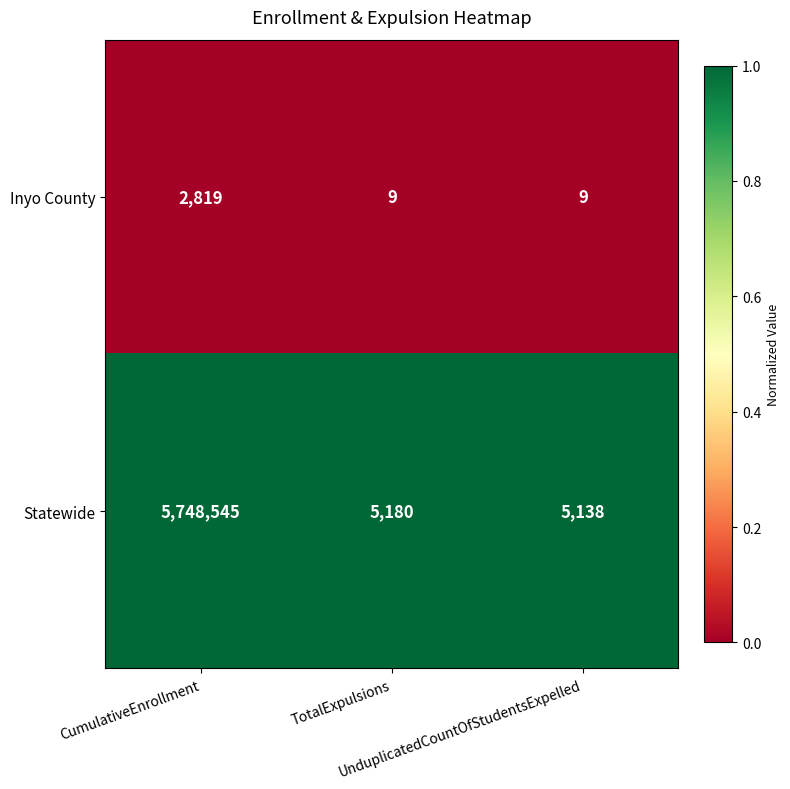

What is the lowest value of the Inyo County series?

9